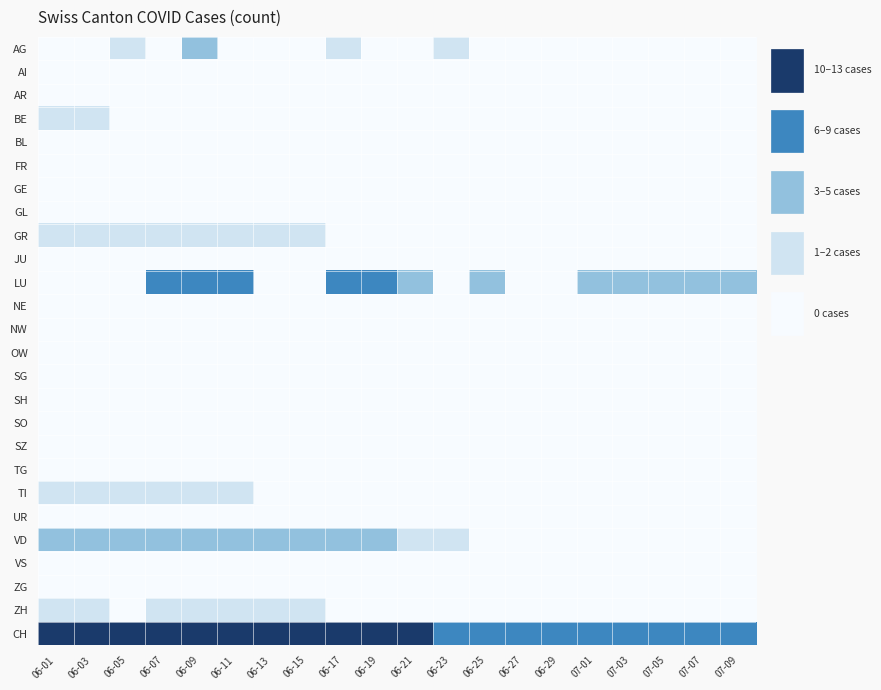

Between 06-09 and 06-11, which series saw the biggest shift?

AG